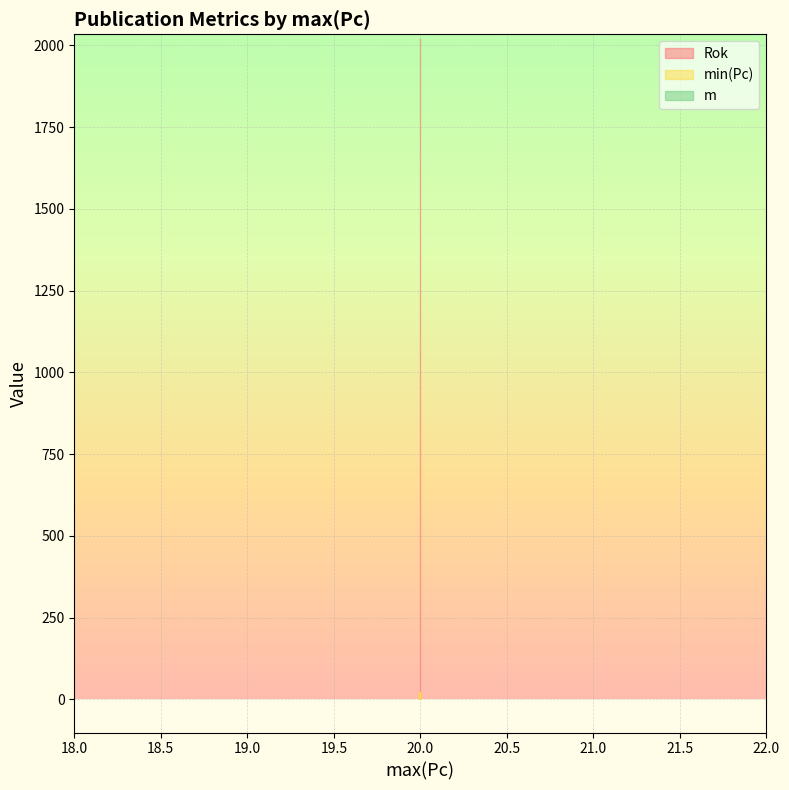

What is the total value across all series at 20.0?

2043